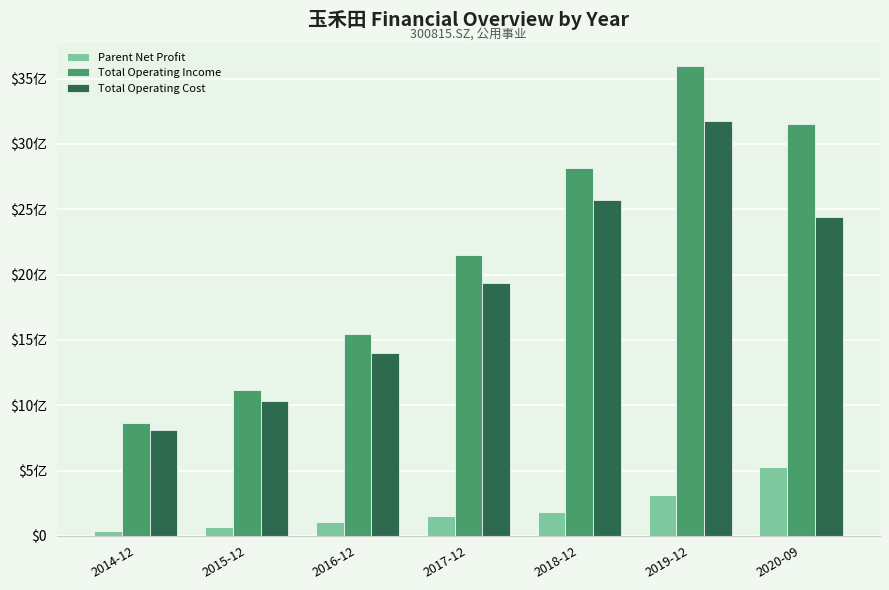

What is the total value across all series at 2019-12?

7080775306.3